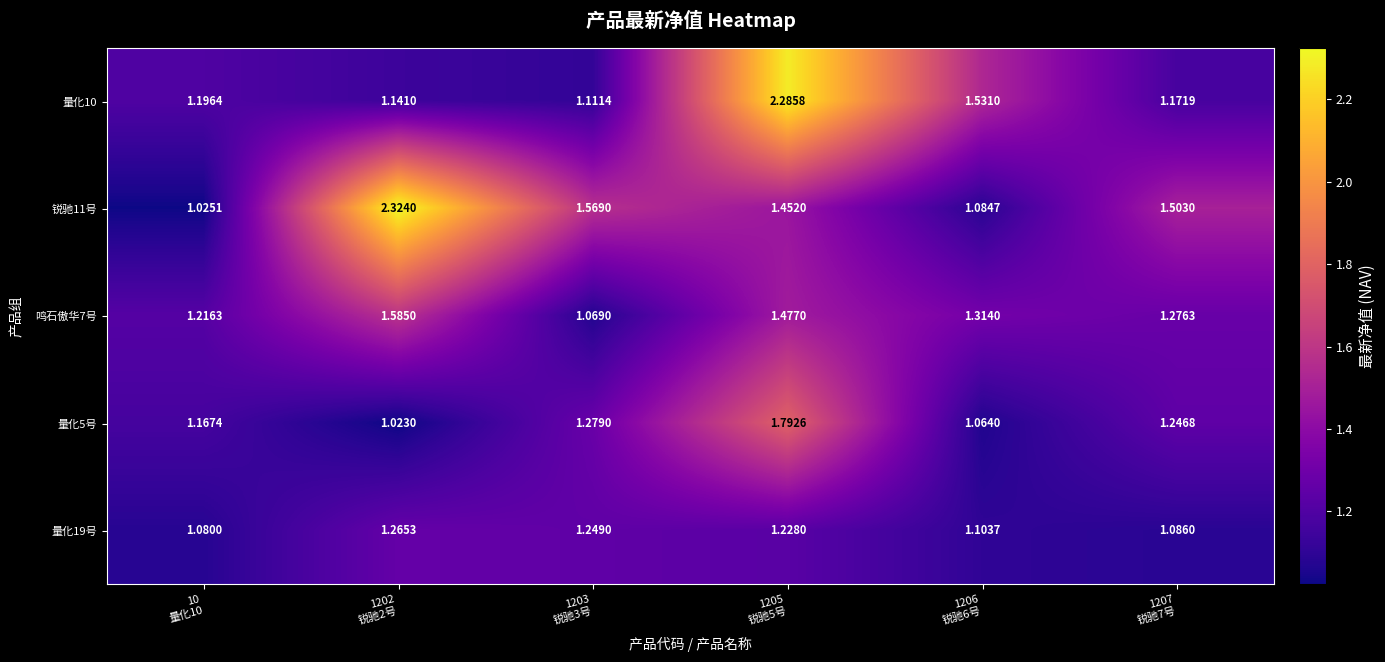

Between 1207
锐驰7号 and 10
量化10, which is larger?

10
量化10